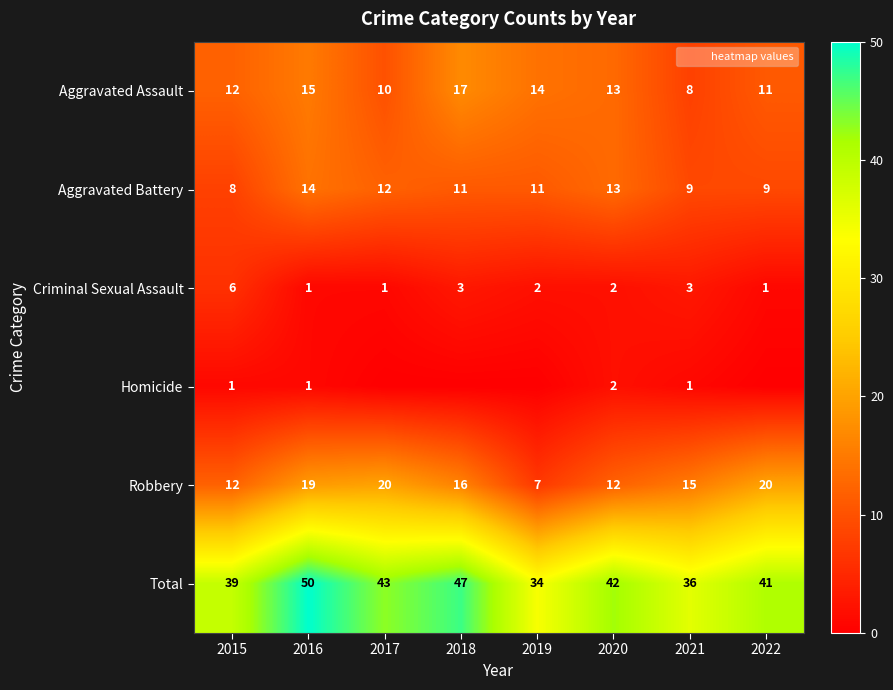

True or false: Criminal Sexual Assault has a value of 1 at 2016.

False